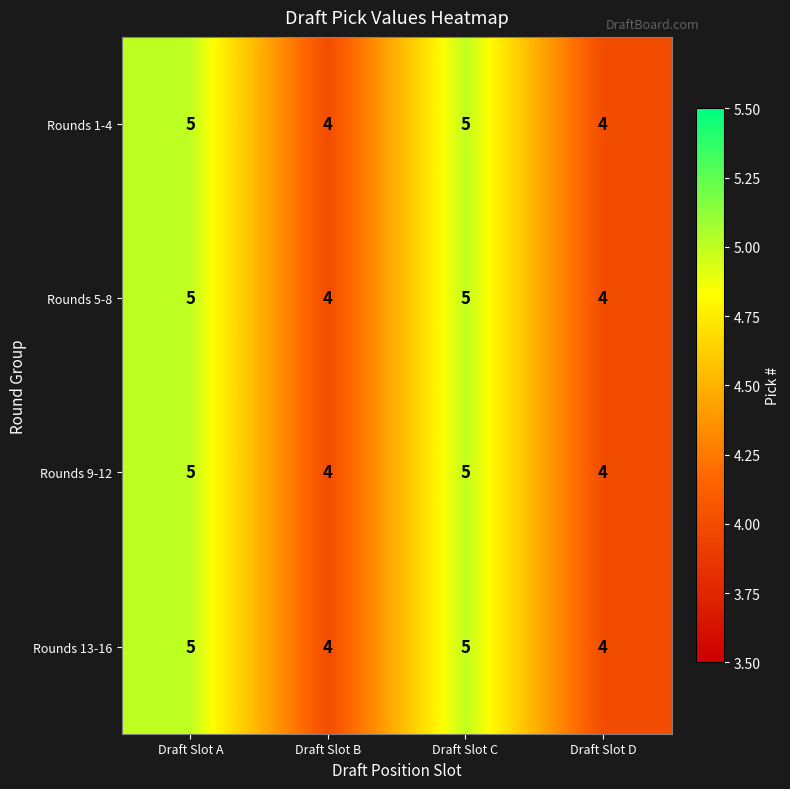

Count the Rounds 13-16 values in the range 4 to 5.

4